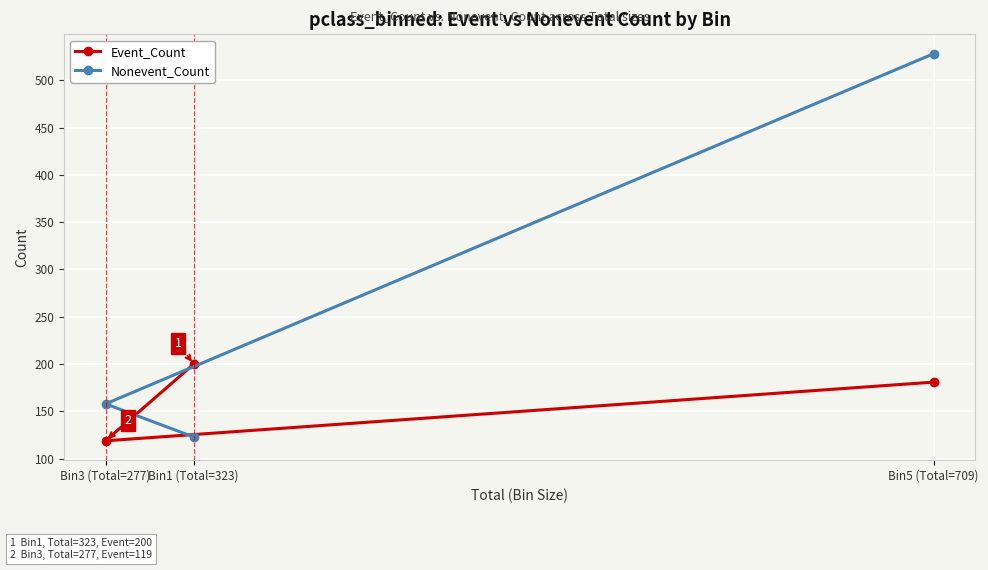

At which label does Event_Count first exceed 181?

Bin1 (Total=323)